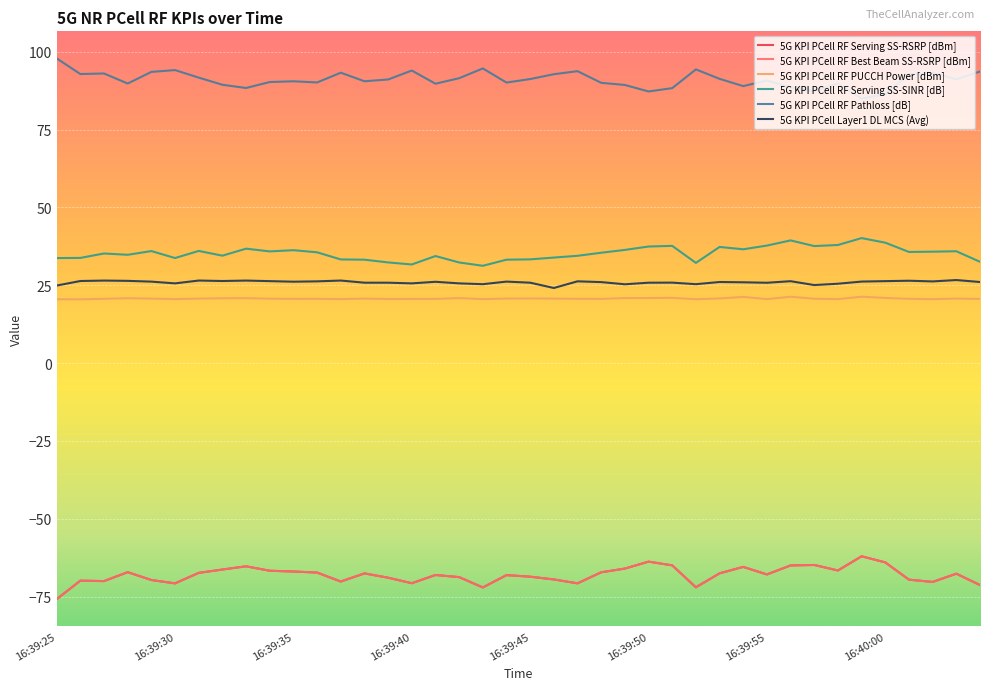

Which series has the largest range (max minus min)?

5G KPI PCell RF Serving SS-RSRP [dBm]